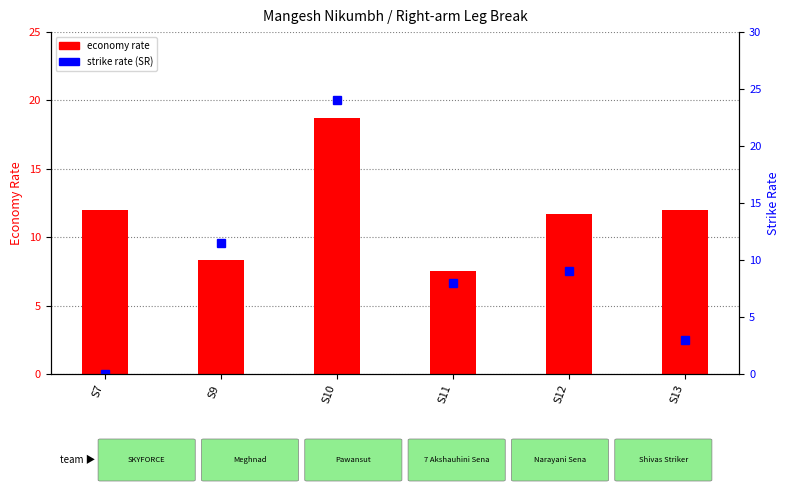

How many values in the SR series are below 9?

3